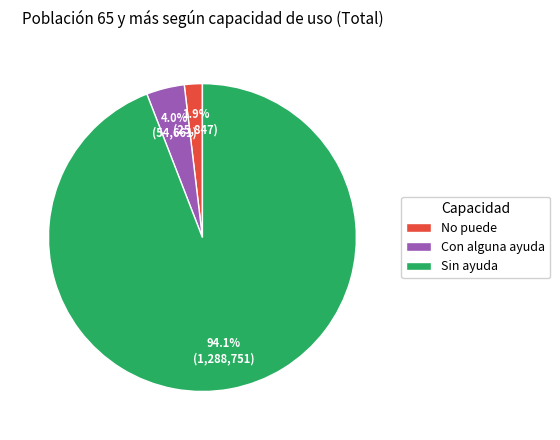

Which category has the smallest portion of the pie?

No puede